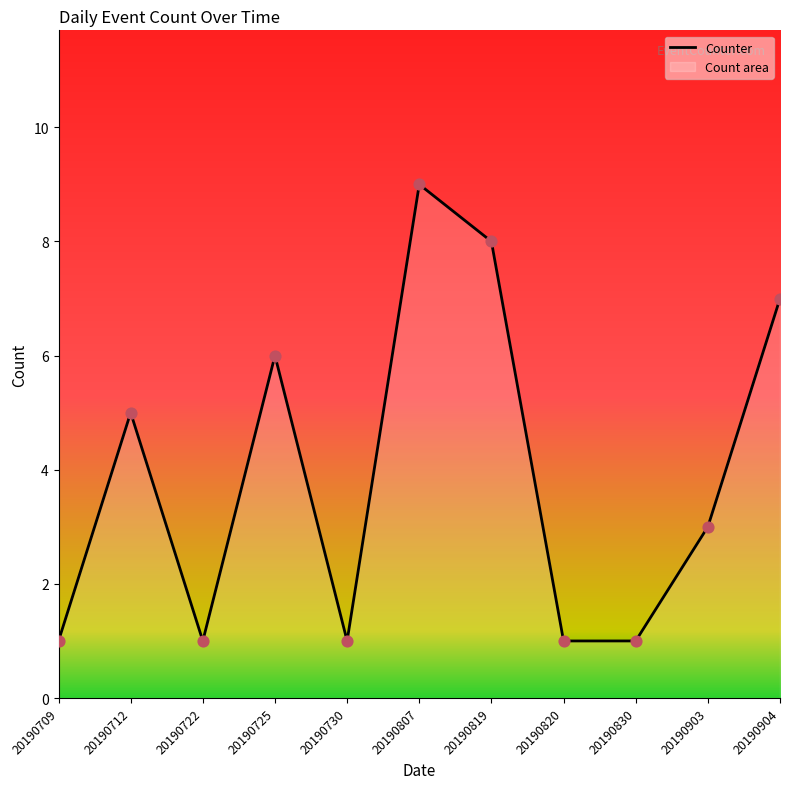

Between 20190903 and 20190712, which is larger?

20190712